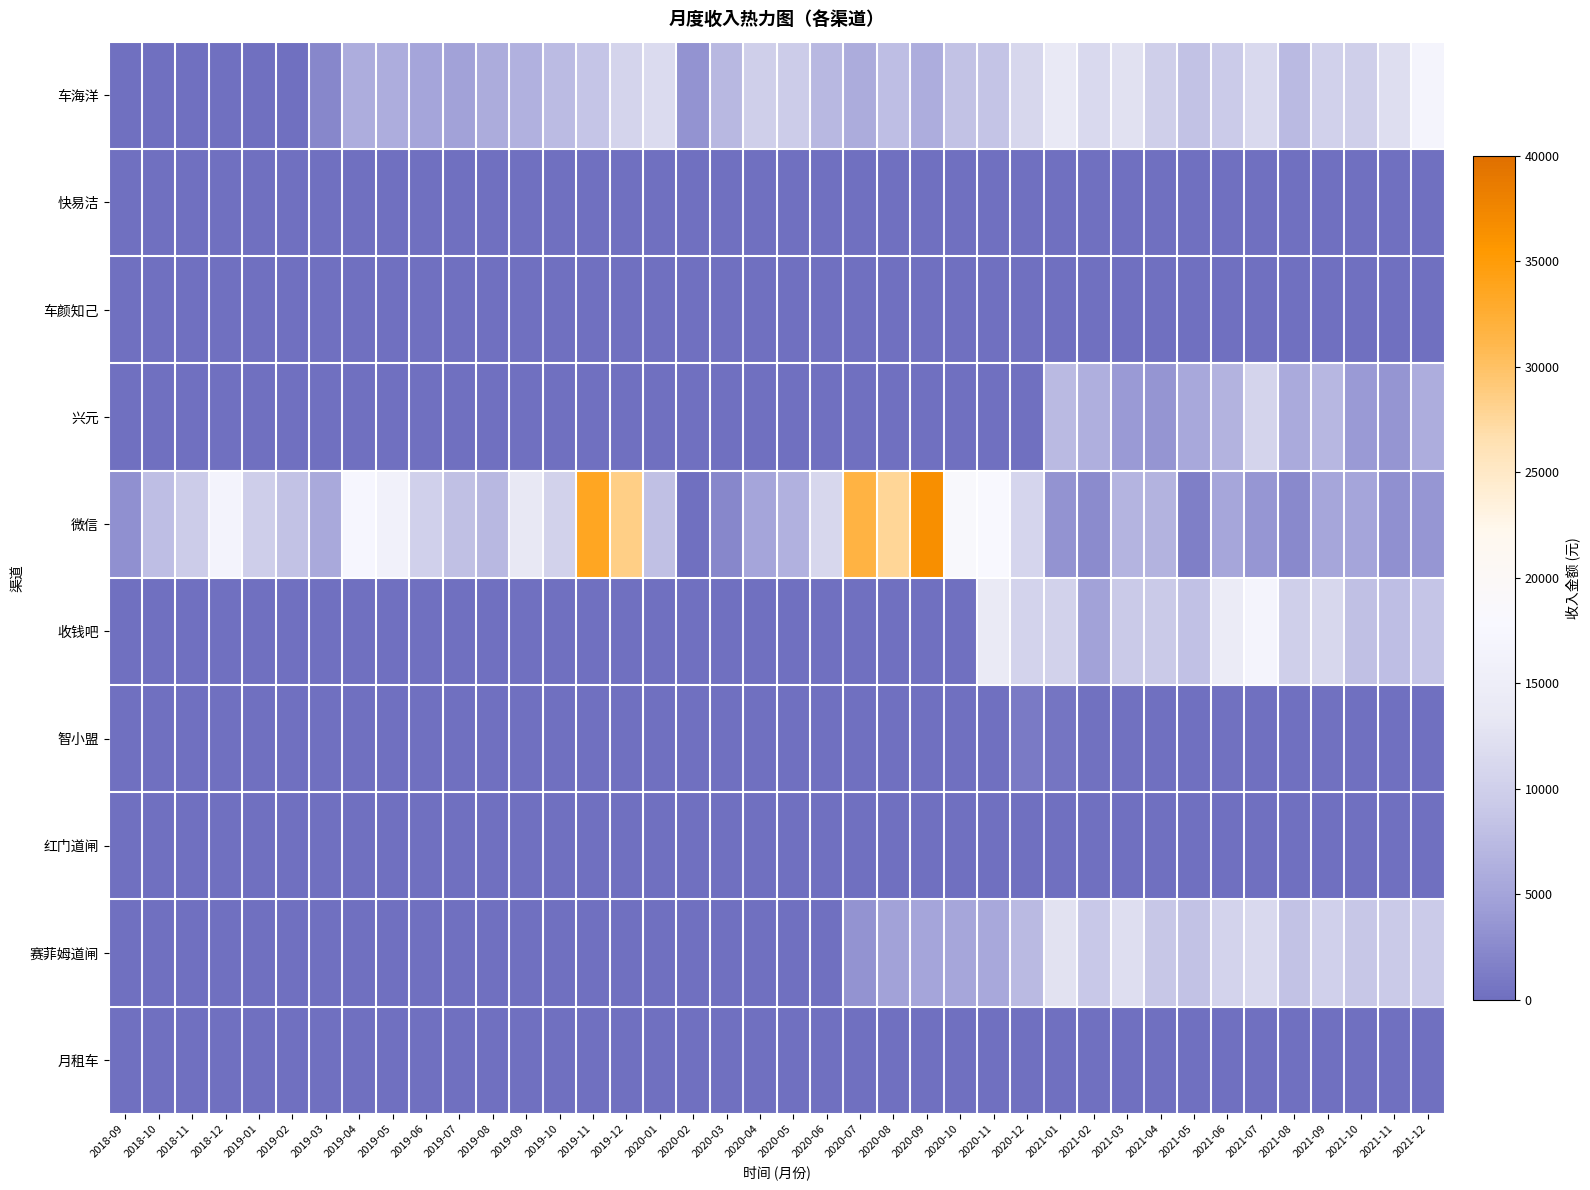

At which category is the sum across all series the highest?

2021-07